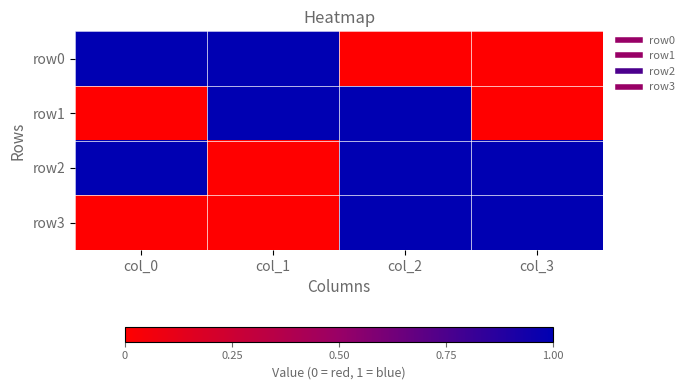

Reading right to left, what are all the values shown in this chart?

row0: col_3=0	col_2=0	col_1=1	col_0=1
row1: col_3=0	col_2=1	col_1=1	col_0=0
row2: col_3=1	col_2=1	col_1=0	col_0=1
row3: col_3=1	col_2=1	col_1=0	col_0=0